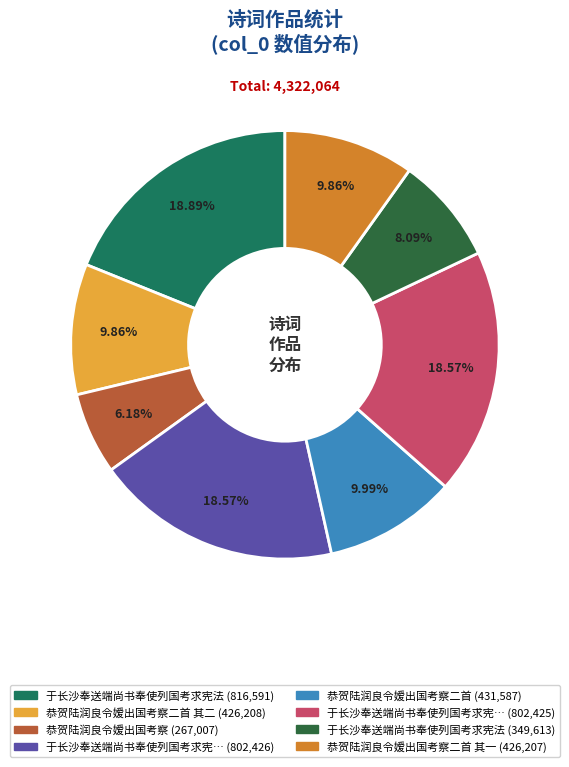

Does any single category account for the majority?

No